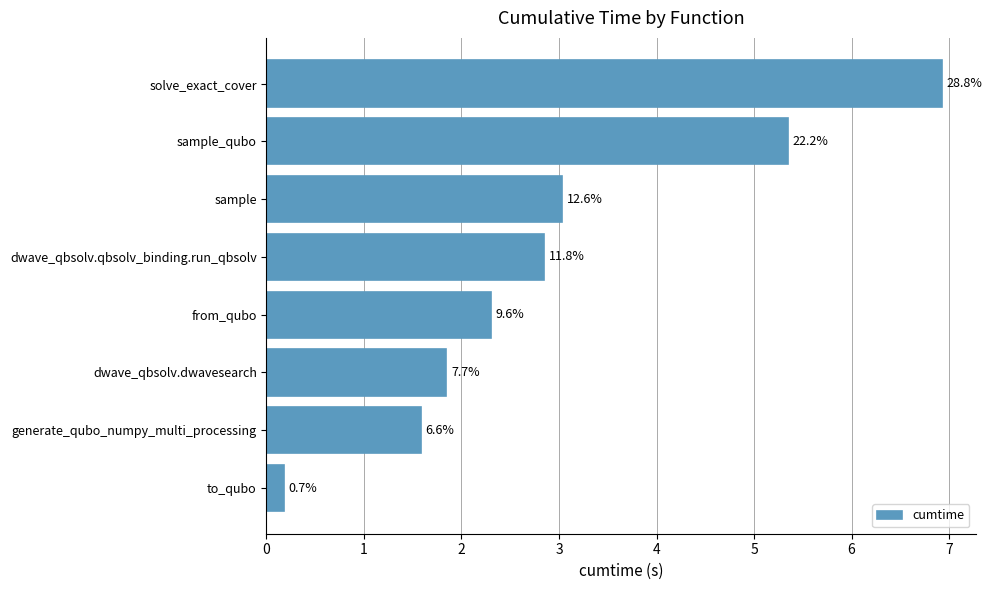

Does the chart contain any negative values?

No